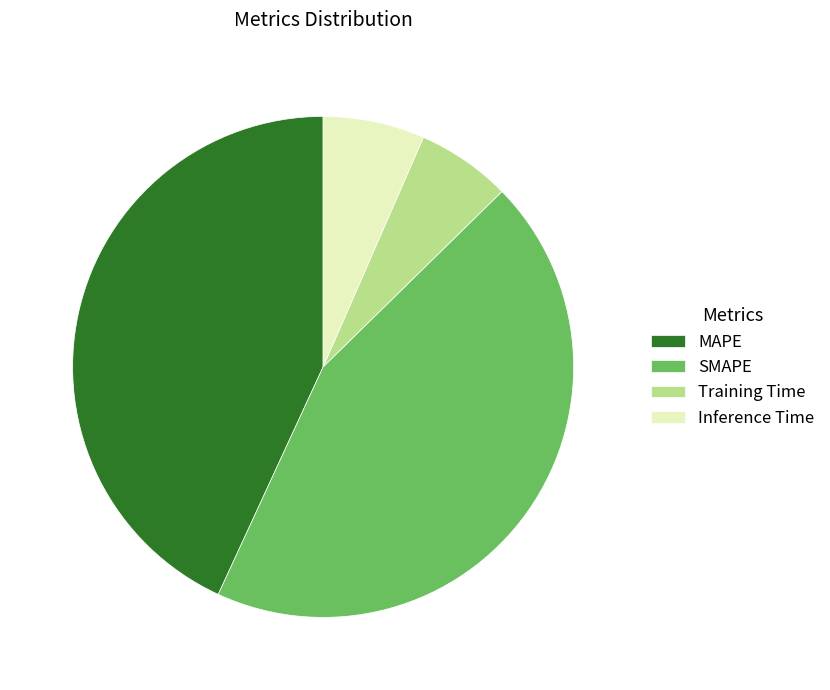

Between Inference Time and SMAPE, which is larger?

SMAPE